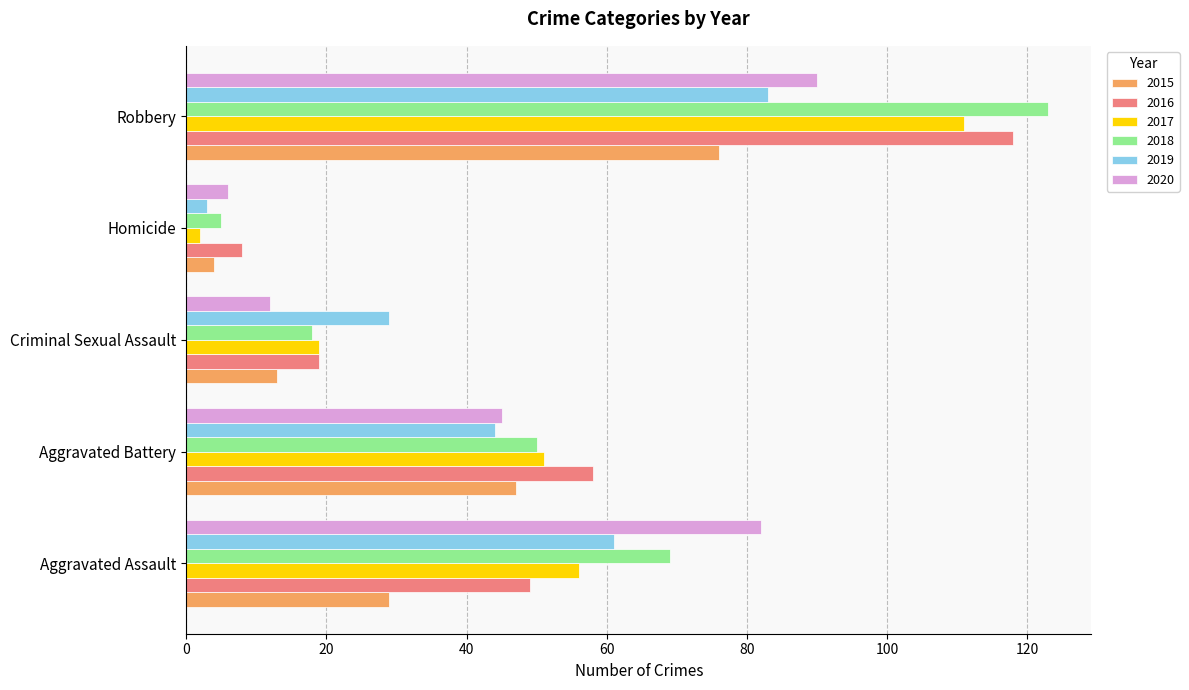

At which label does 2016 reach its minimum?

Homicide